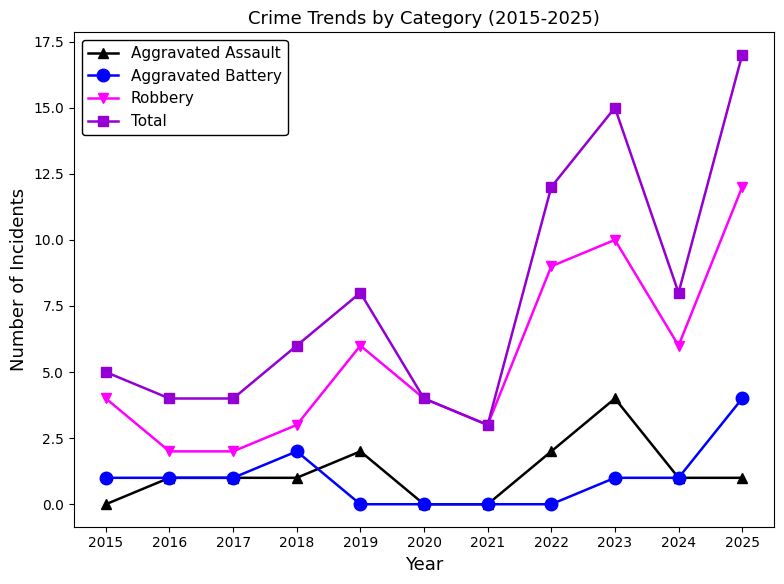

What is the spread (max minus min) of values at 2022?

12